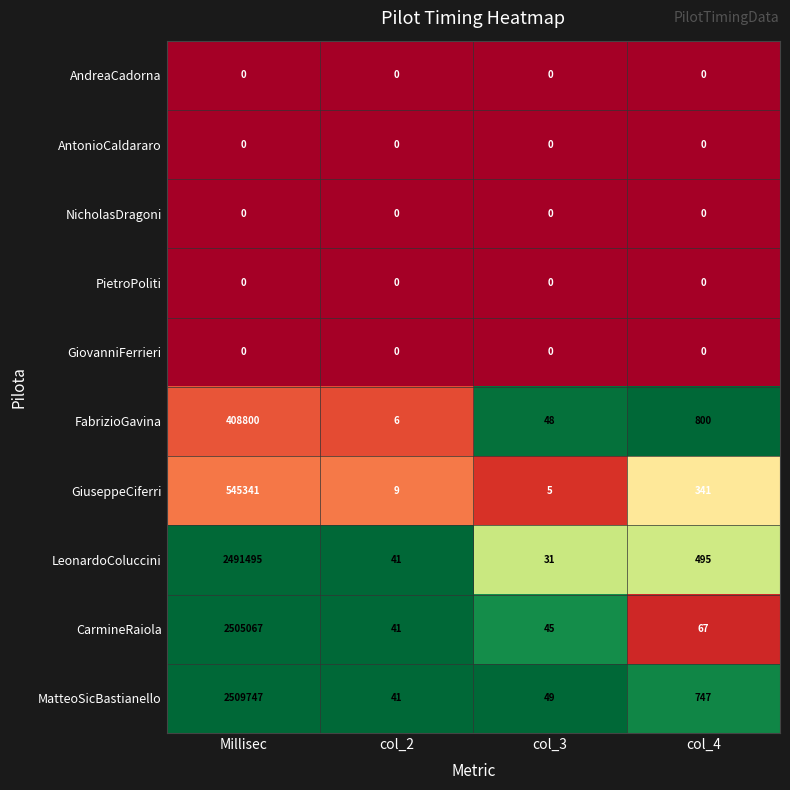

The value of MatteoSicBastianello at col_4 is 1253. True or false?

False